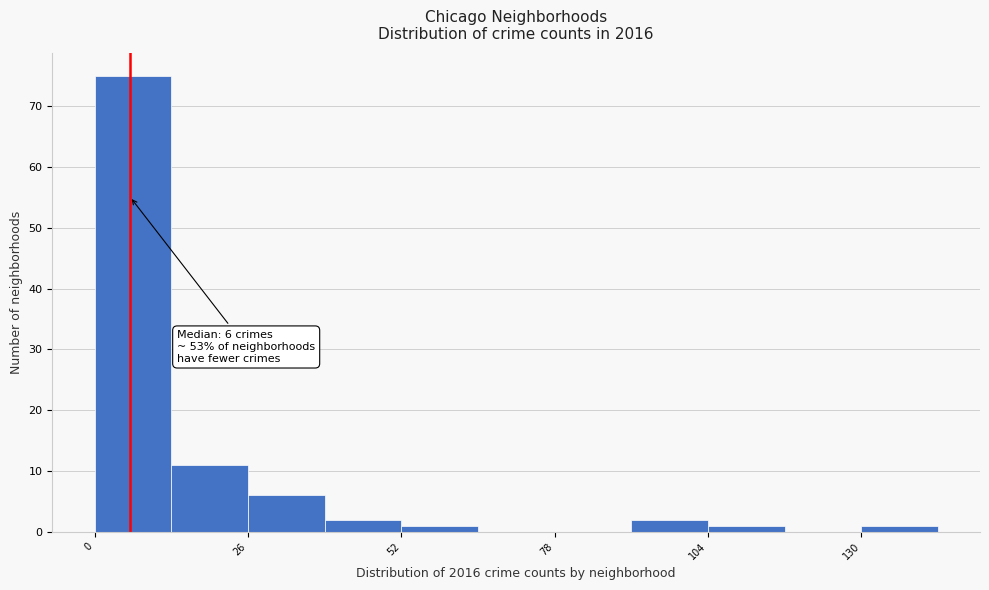

Around what value on the x-axis is the tallest bar? Give the approximate position of its centre, as read against the axis.

5